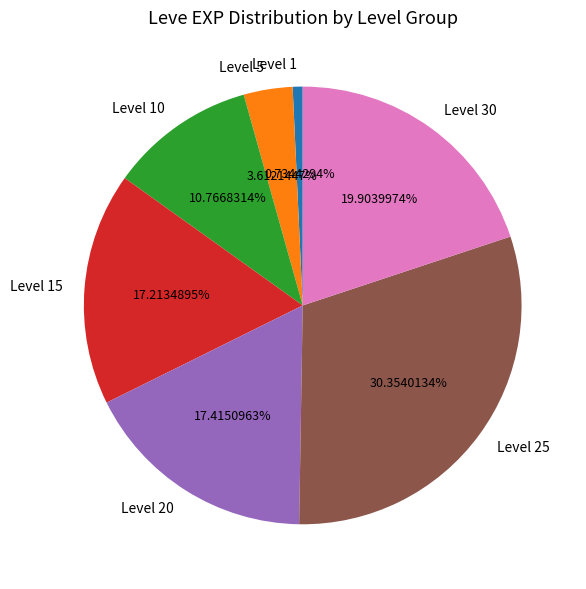

Does any single category account for the majority?

No